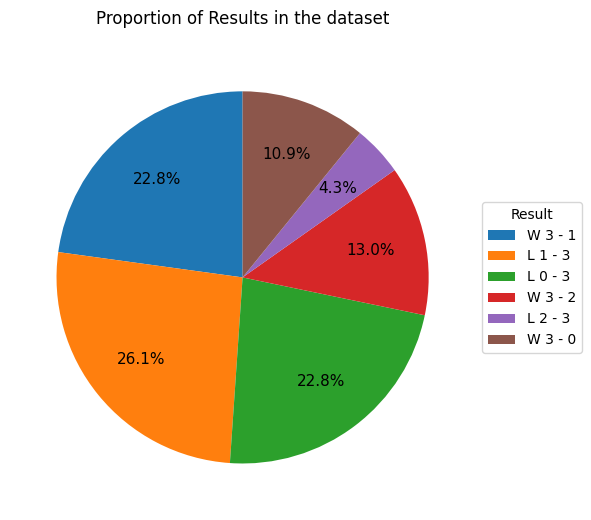

How many slices are in this pie chart?

6